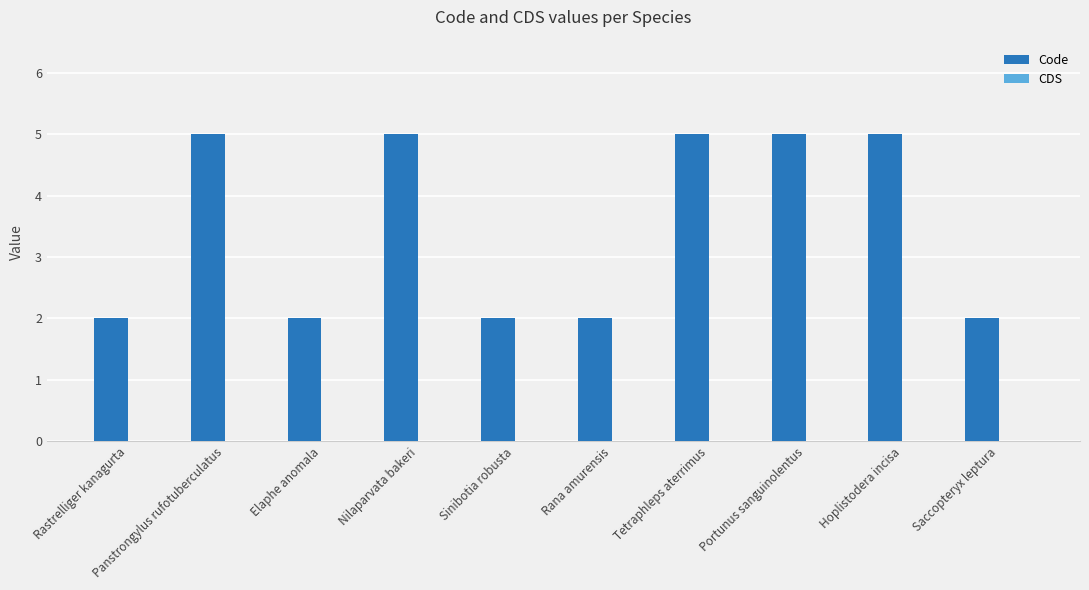

Is it true that the value at Portunus sanguinolentus is 5?

True